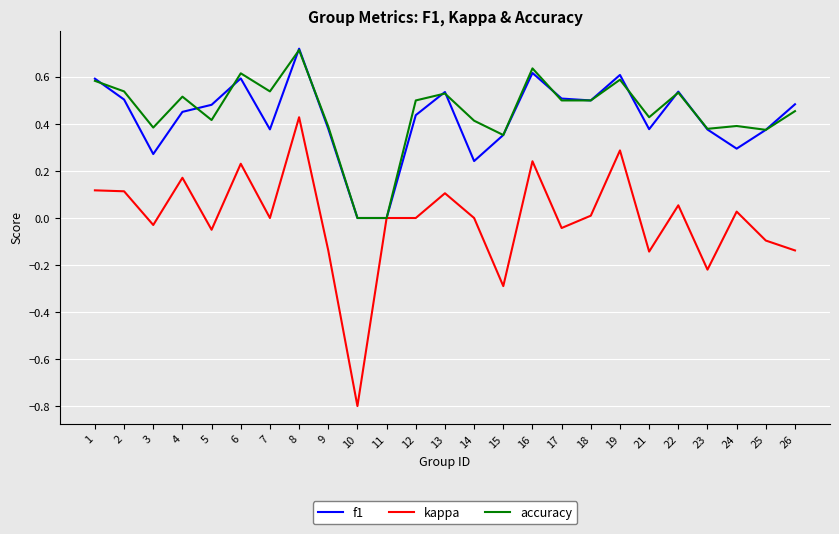

Which series has the widest spread of values?

kappa